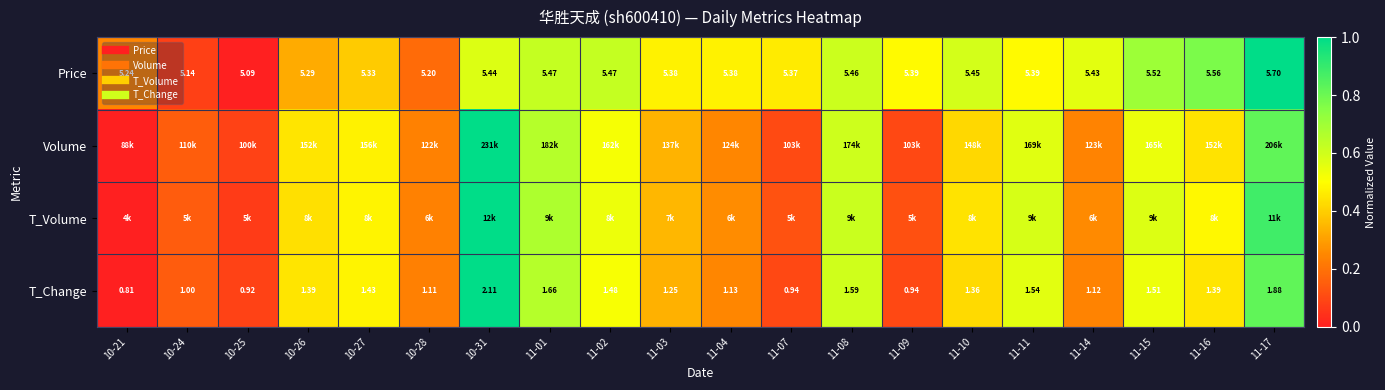

List the labels in order of T_Change value, smallest first.

10-21, 10-25, 11-07, 11-09, 10-24, 10-28, 11-14, 11-04, 11-03, 11-10, 10-26, 11-16, 10-27, 11-02, 11-15, 11-11, 11-08, 11-01, 11-17, 10-31